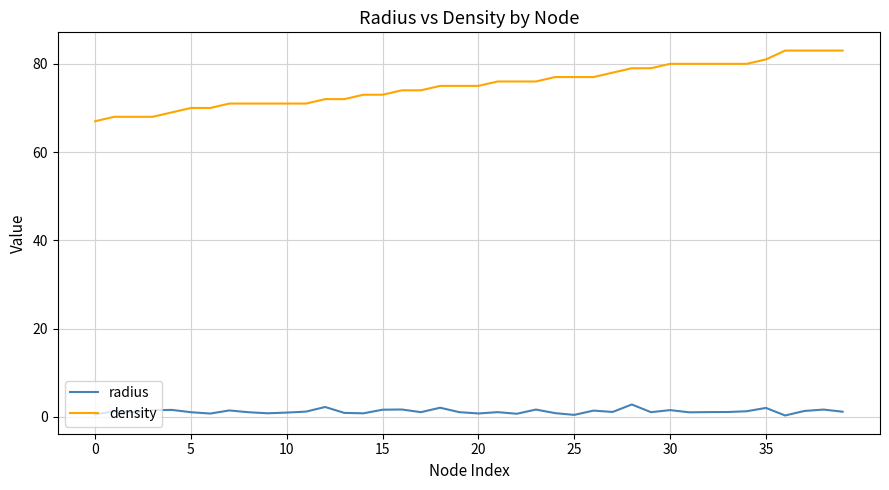

List the series in order of their peak value, highest first.

density, radius